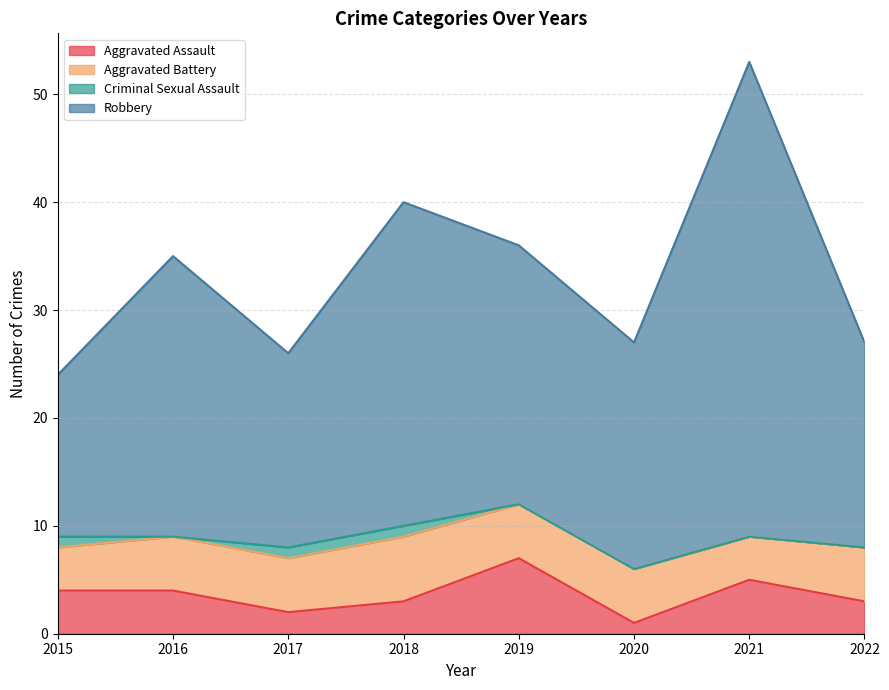

Does the chart have visible grid lines?

Yes